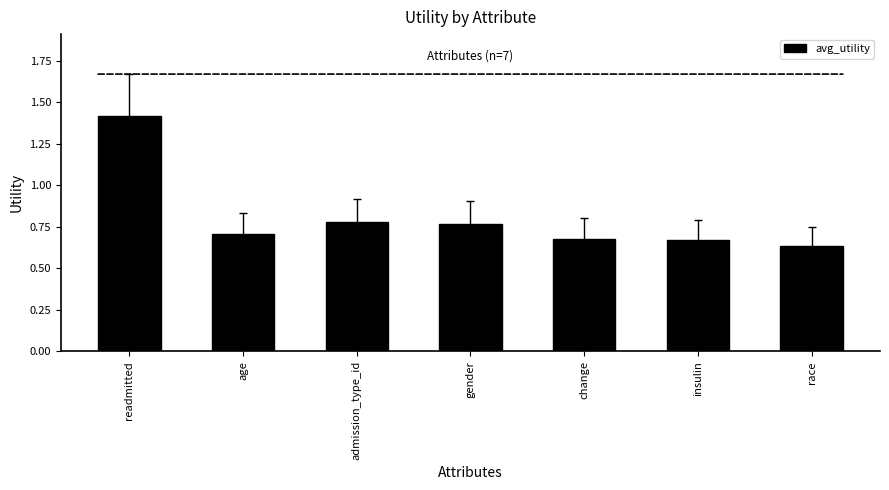

True or false: the data shows 1.2 at gender.

False